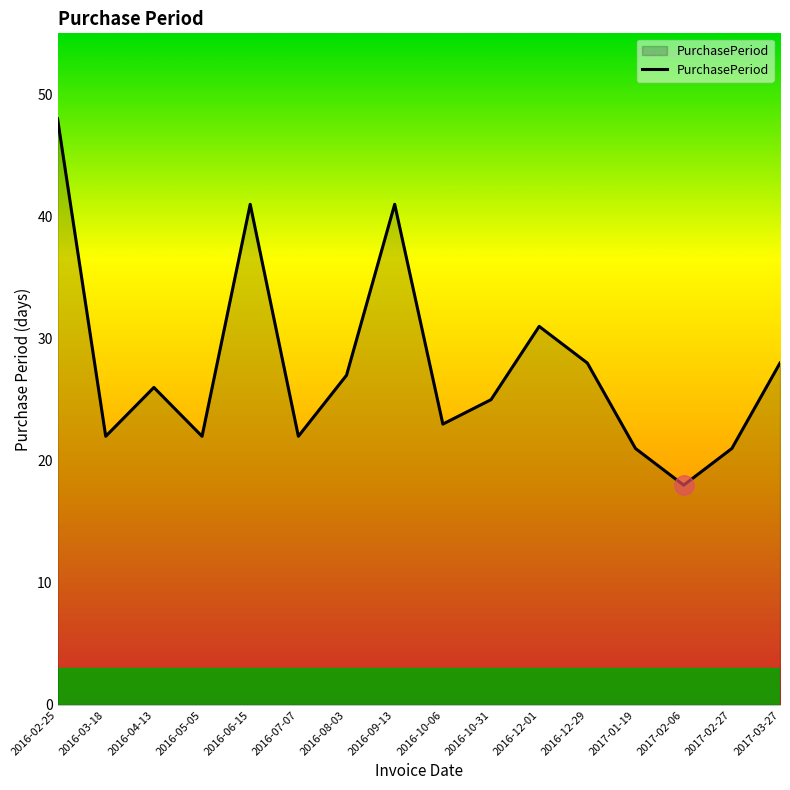

The chart shows a value of 38 at 2016-07-07. True or false?

False